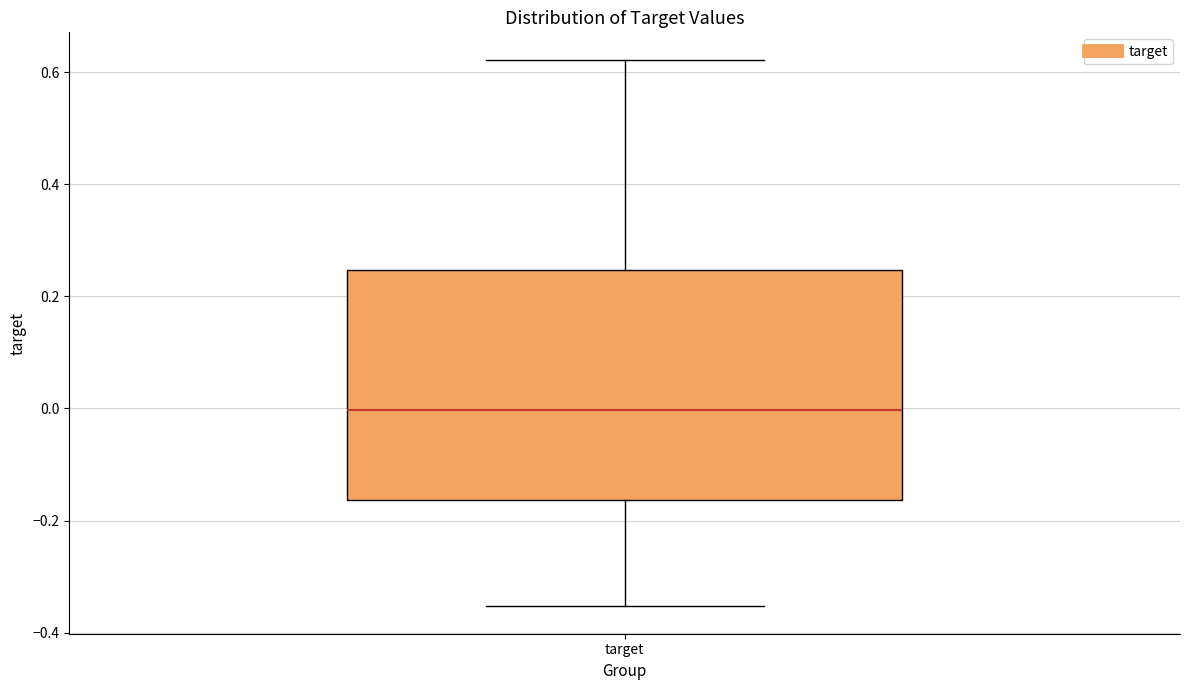

Read this box plot against the y-axis: the position of the median line, the range covered by the box, and the ends of both whiskers. The values are not printed on the chart, so give them approximately, as read against the axis.

median 0.00, box -0.16 to 0.24, whiskers -0.36 to 0.62